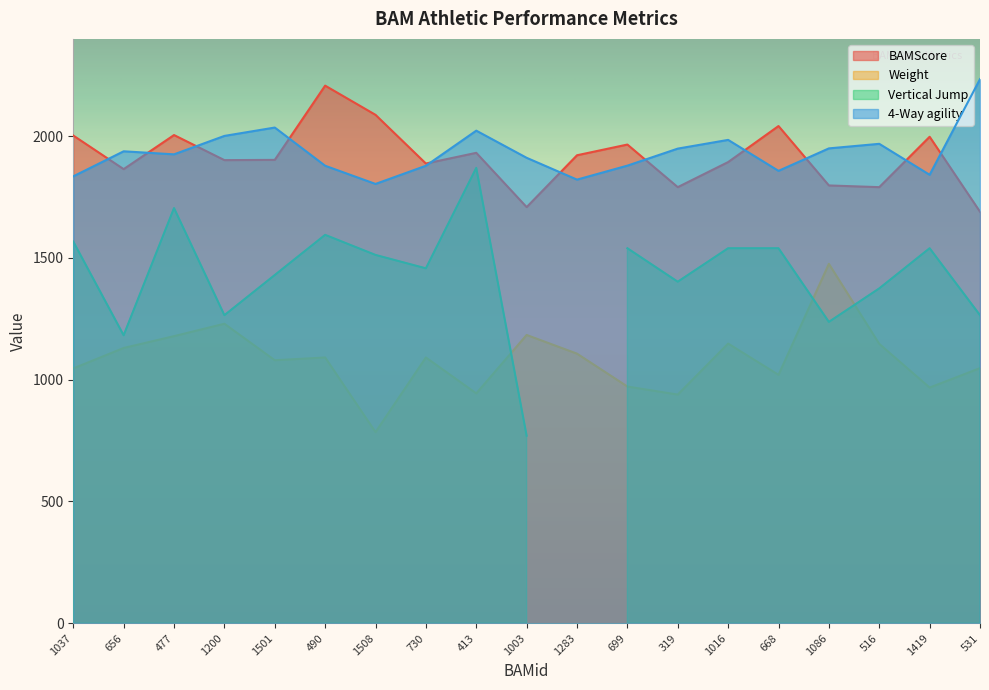

What position from the left is 516?

17